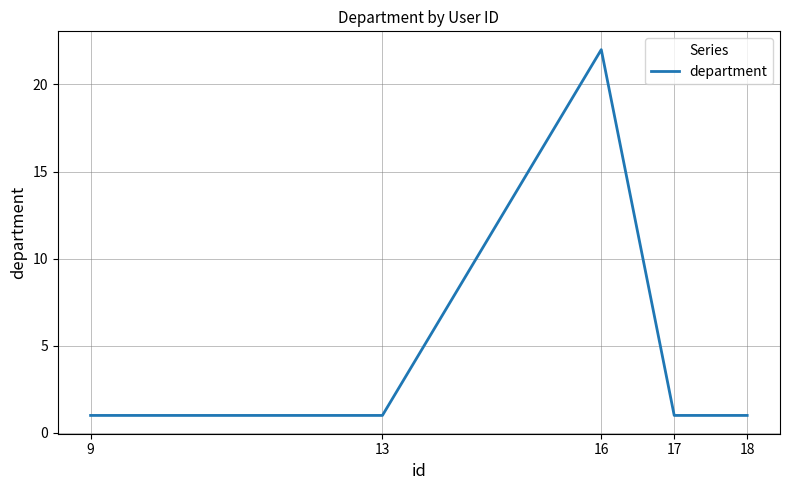

What is the ratio of the value at 16 to the value at 18?

22.0